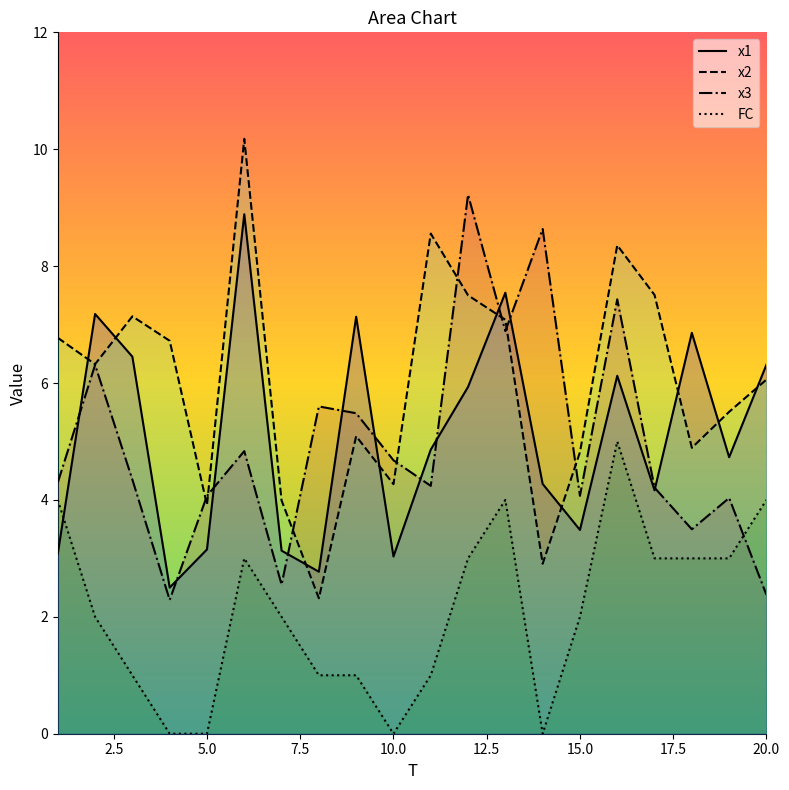

List the series in order of their peak value, lowest first.

FC, x1, x3, x2